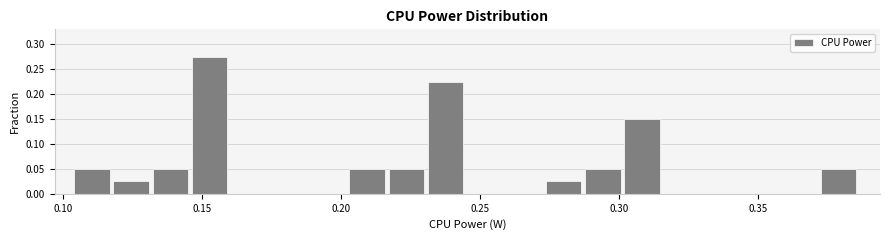

Read against the x-axis, roughly where is the centre of the tallest bar?

0.155